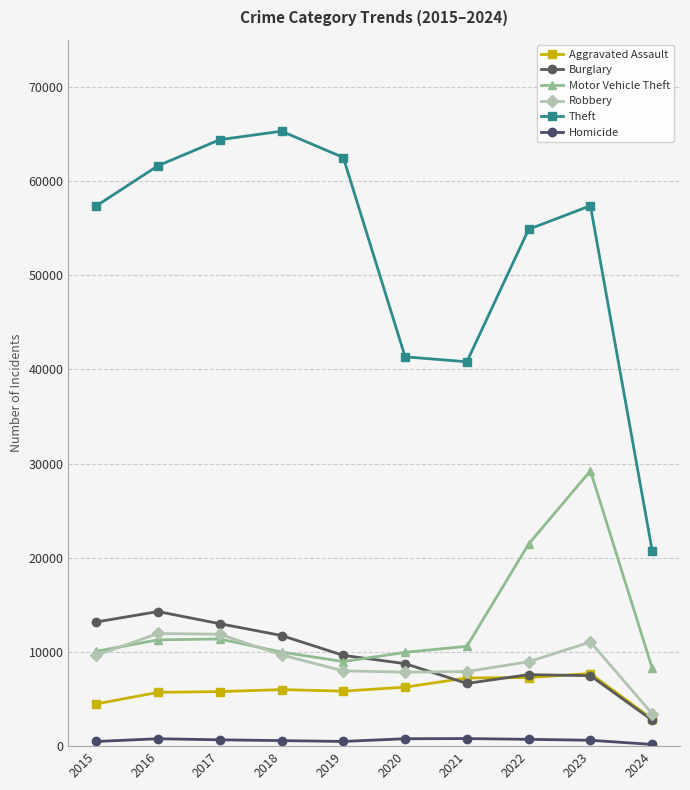

What is the maximum value for Robbery?

11960